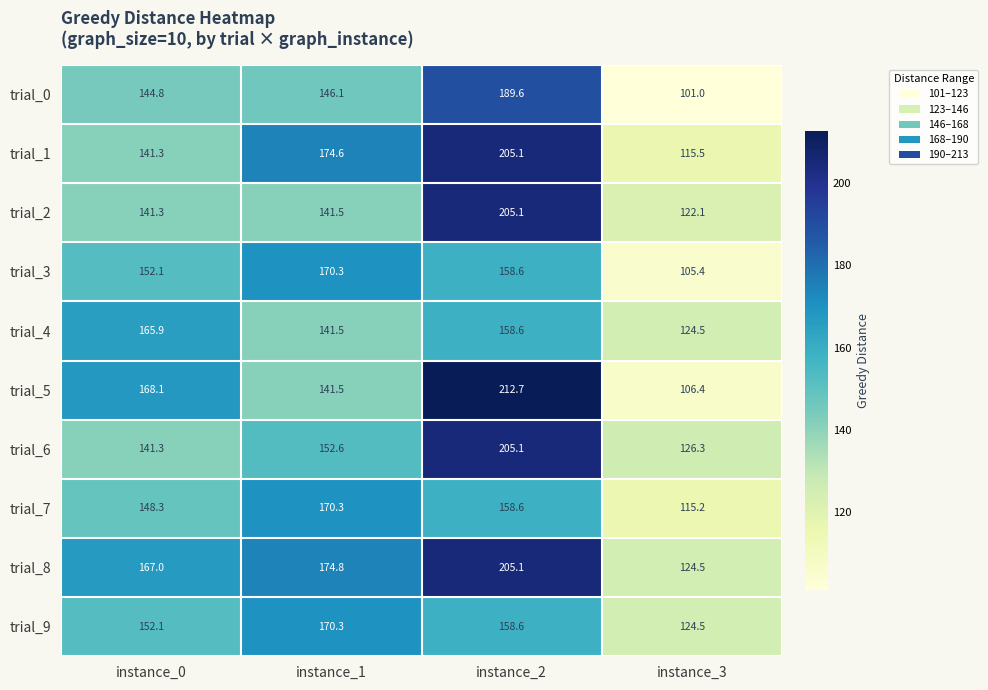

The trial_1 series shows 115.5 at instance_3. True or false?

True